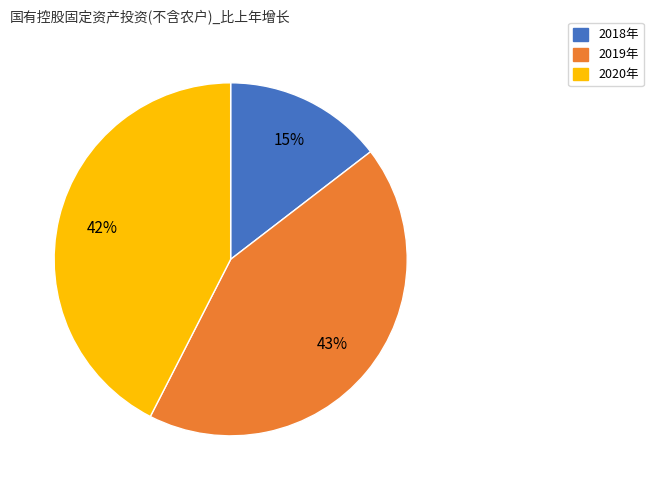

Is it true that 2019年 is 32% of the pie?

False